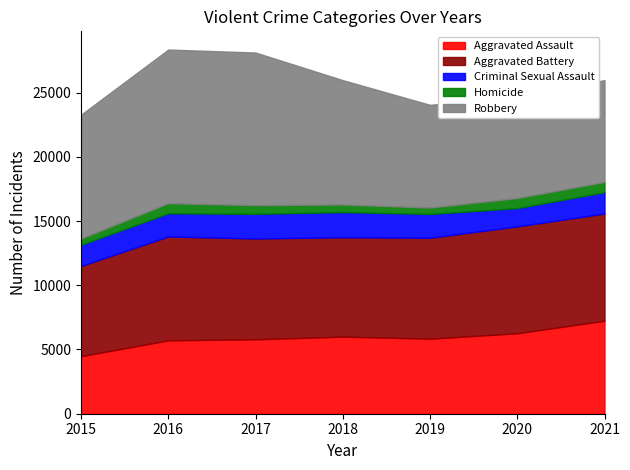

What is the difference between the maximum and minimum values in the Robbery series?

4106